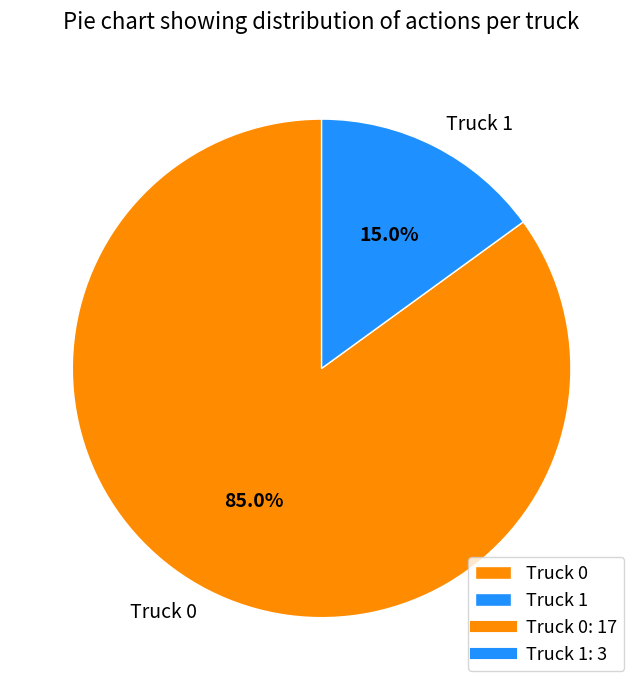

How many slices are in this pie chart?

2